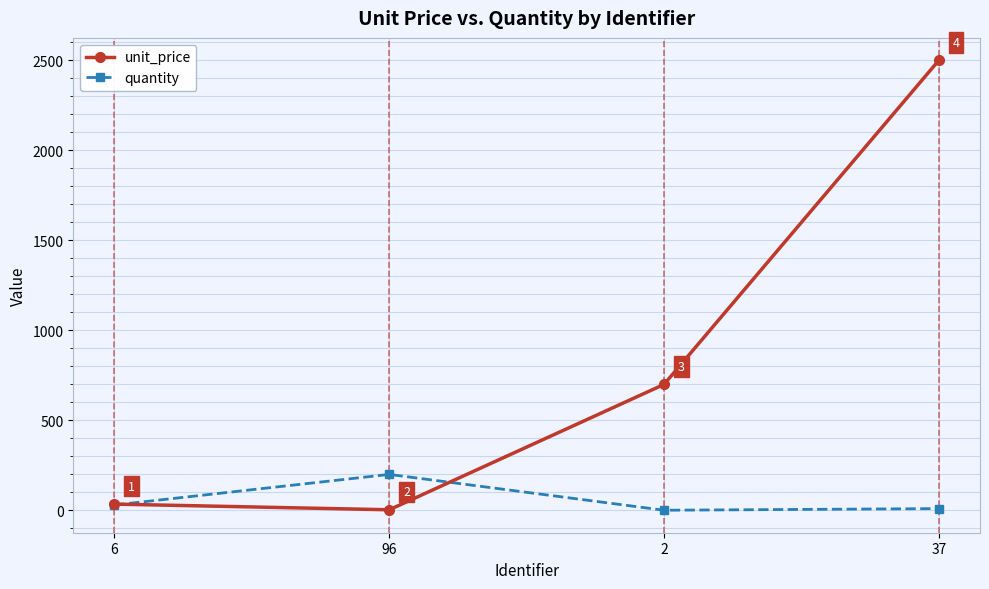

What is the highest value of the unit_price series?

2500.0